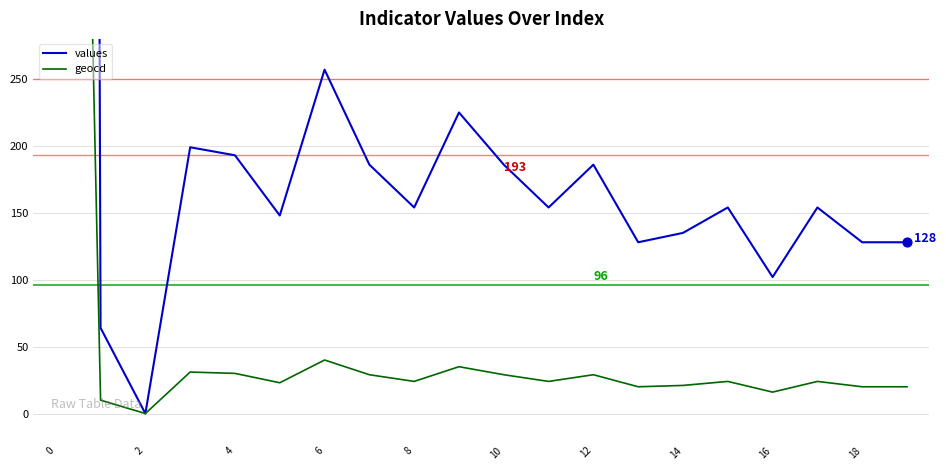

Which series has the largest Y range (max minus min)?

values